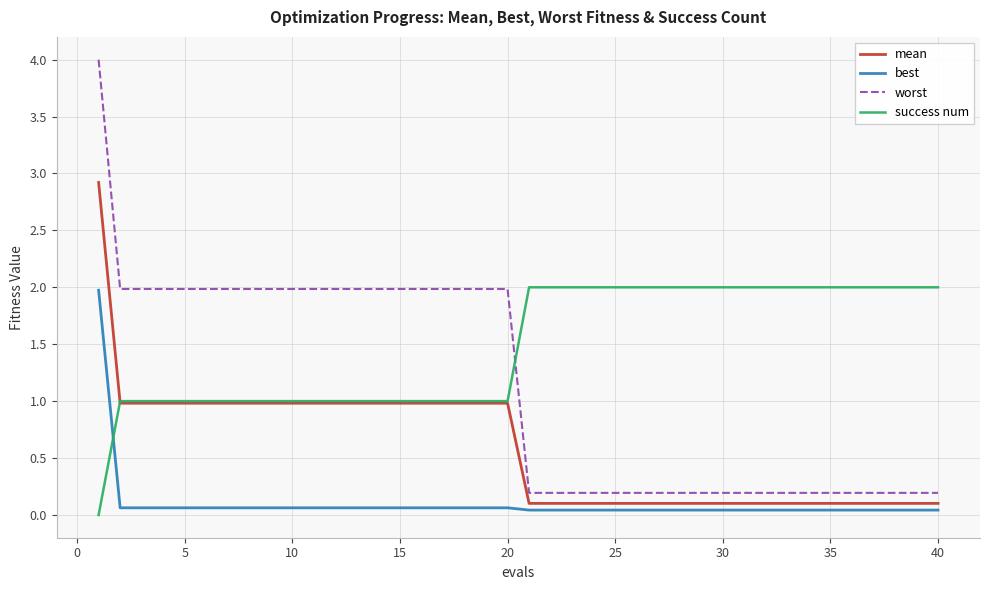

What are all the series names shown in the legend?

mean, best, worst, success num